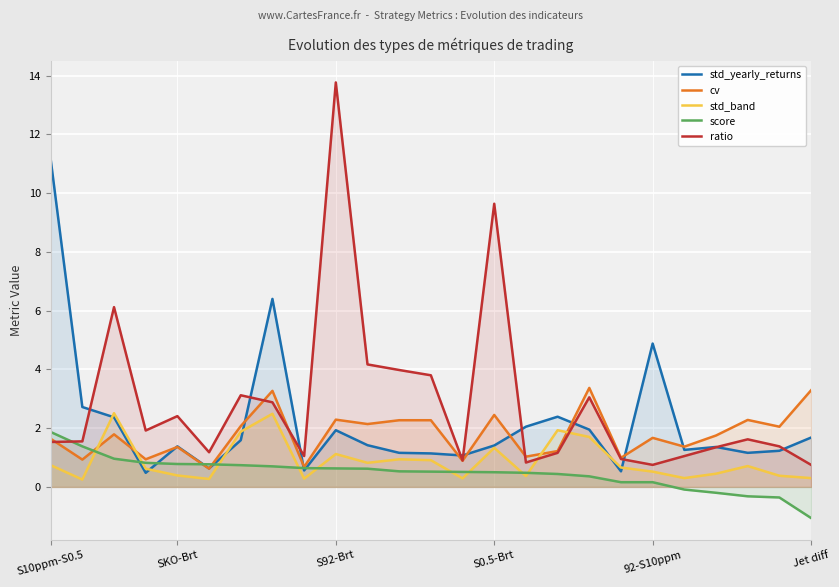

Which series has the widest spread of values?

ratio